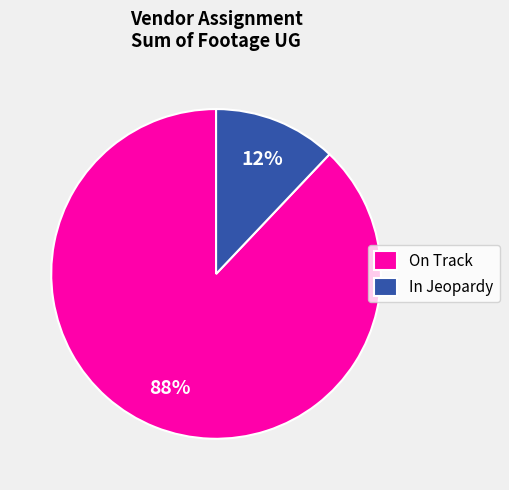

The On Track slice represents 94% of the pie. True or false?

False